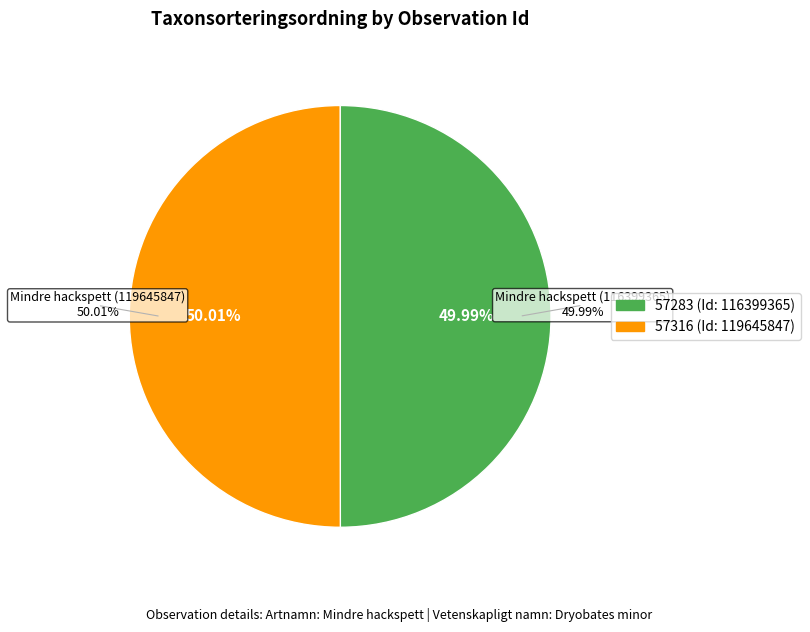

How many slices are in this pie chart?

2